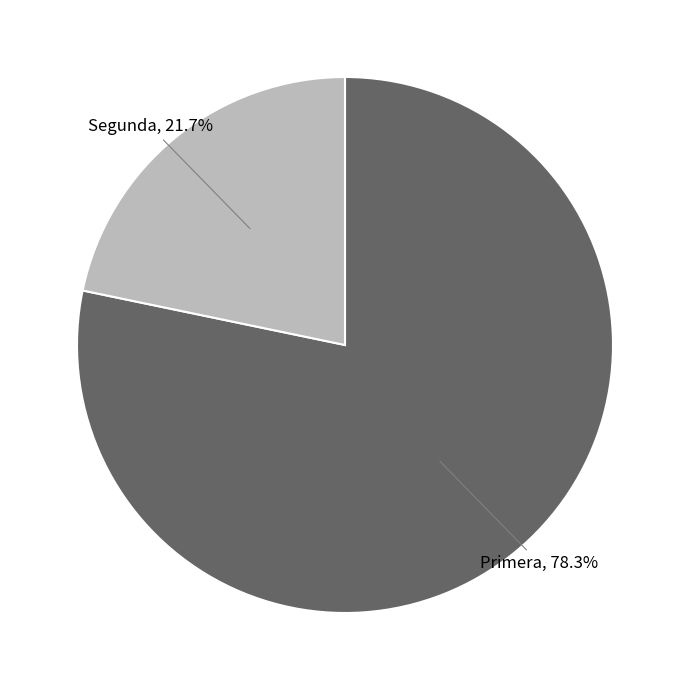

Does any single category account for the majority?

Yes